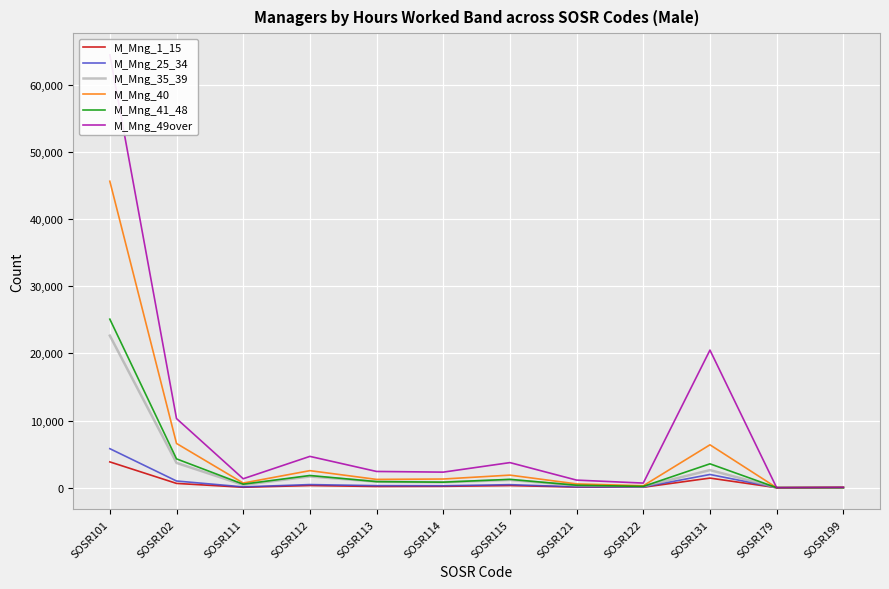

Which series has the widest spread of values?

M_Mng_49over